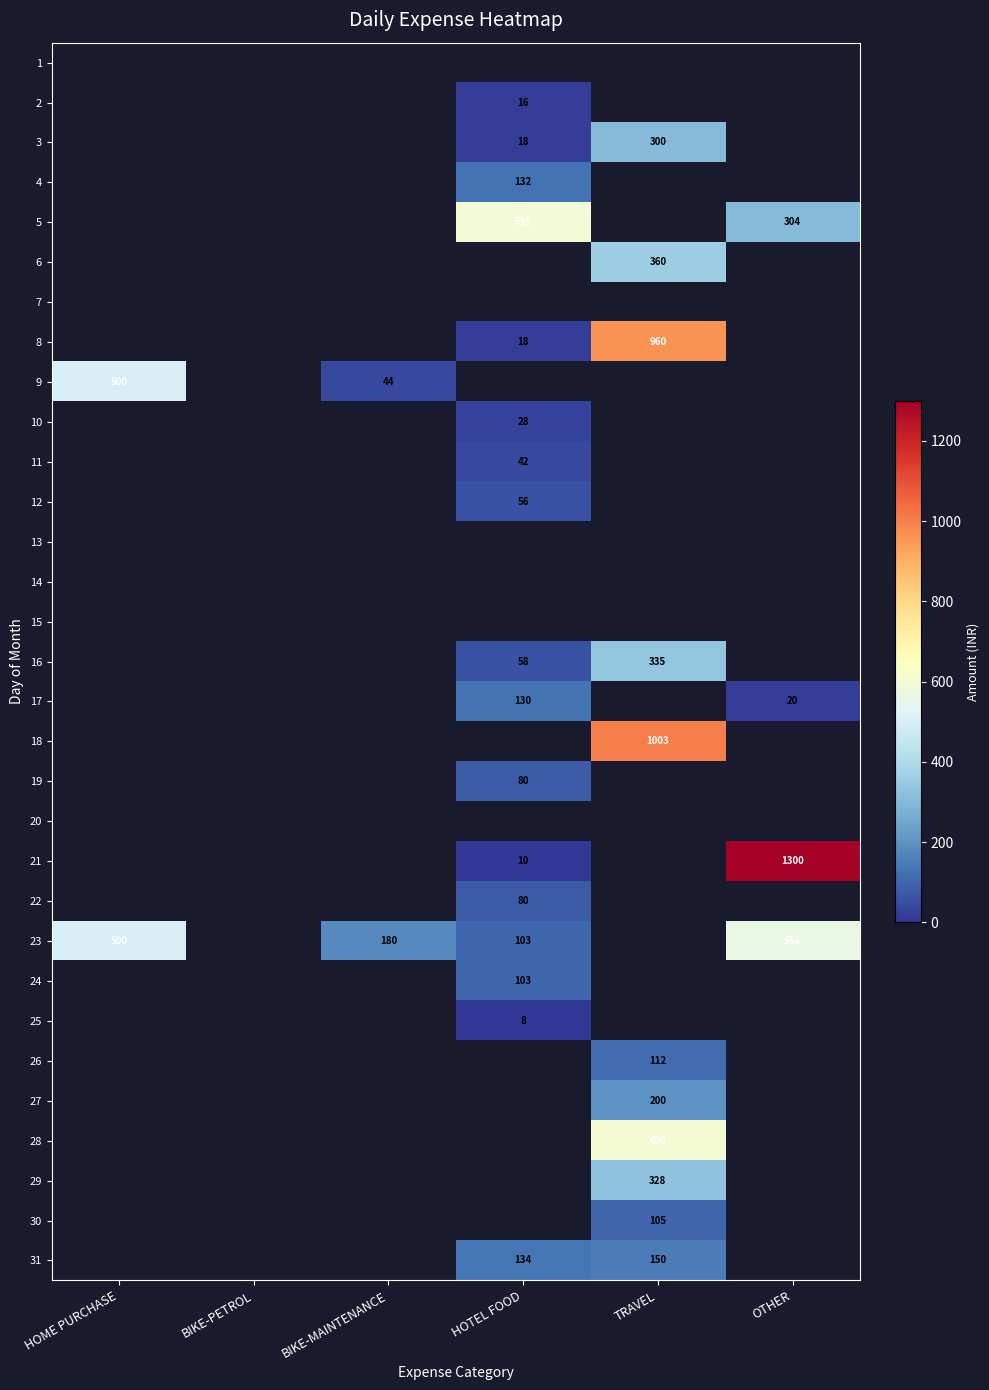

True or false: 9 has a value of 67 at BIKE-MAINTENANCE.

False